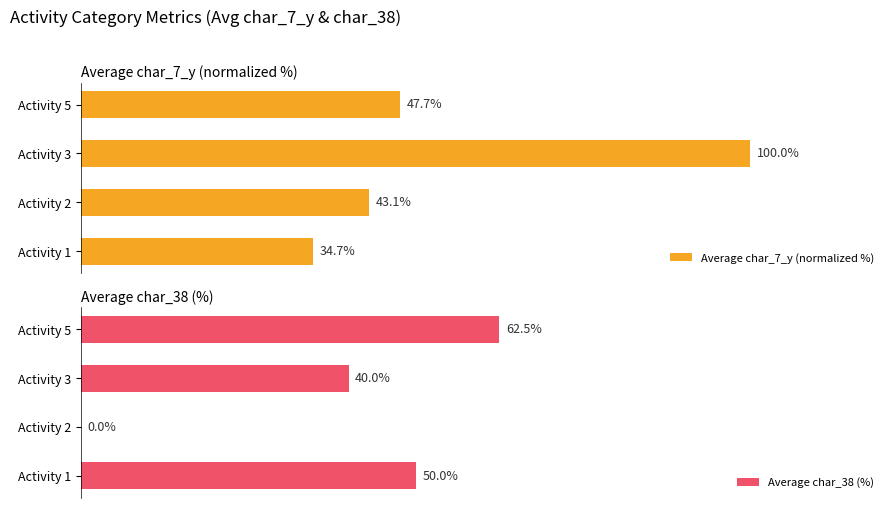

How many distinct data groups are displayed?

2